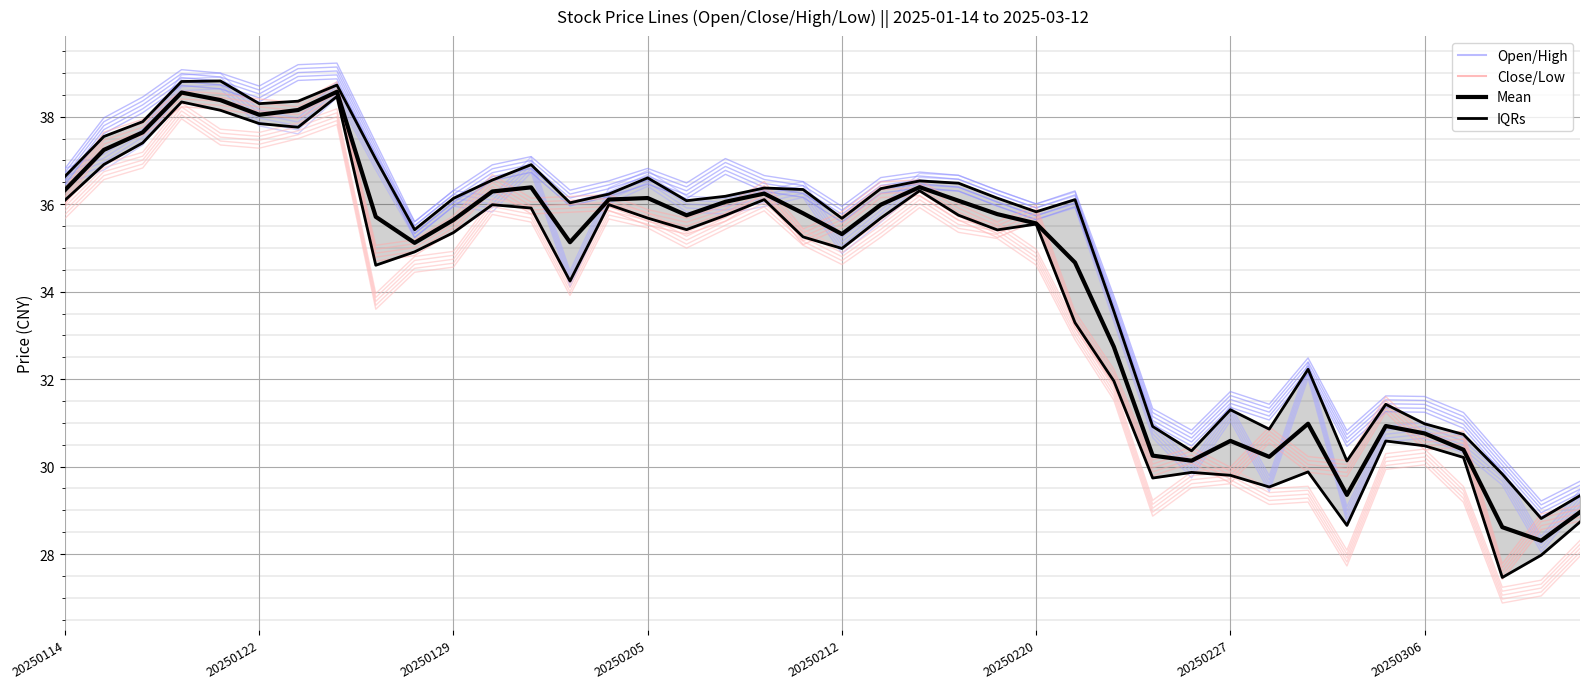

Where does the data first go above 35?

20250114